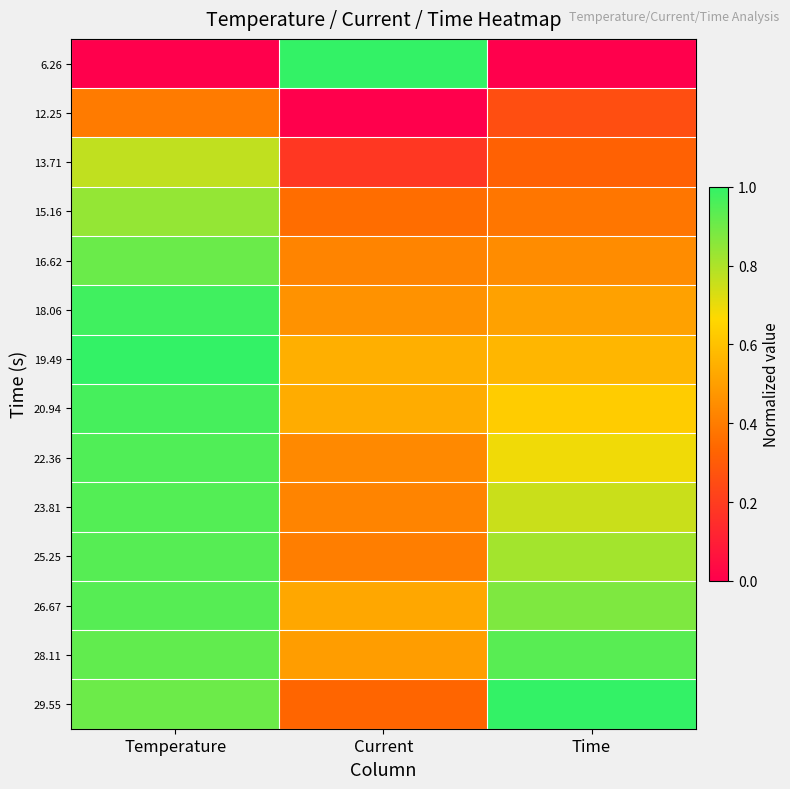

At Time, list the series in order from smallest to largest.

6.26, 12.25, 13.71, 15.16, 16.62, 18.06, 19.49, 20.94, 22.36, 23.81, 25.25, 26.67, 28.11, 29.55